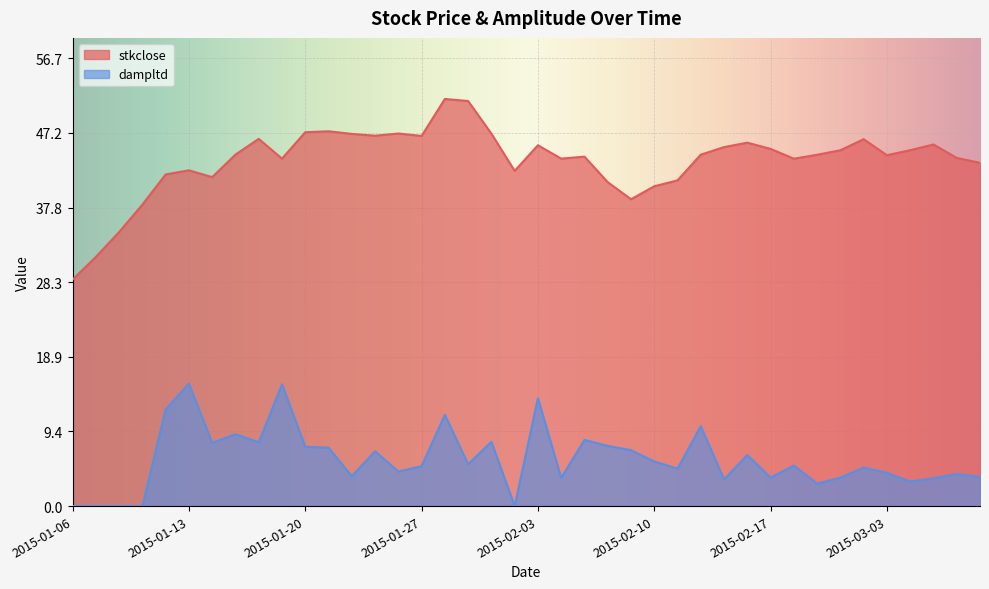

Rank the series at 2015-02-27 from highest to lowest value.

stkclose, dampltd